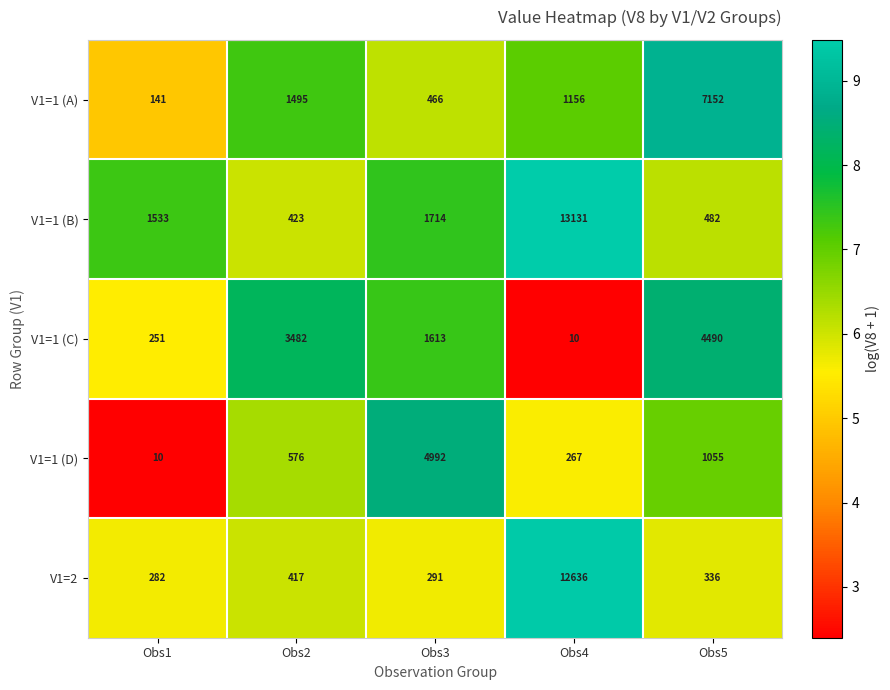

Rank the series at Obs2 from lowest to highest value.

V1=2, V1=1 (B), V1=1 (D), V1=1 (A), V1=1 (C)